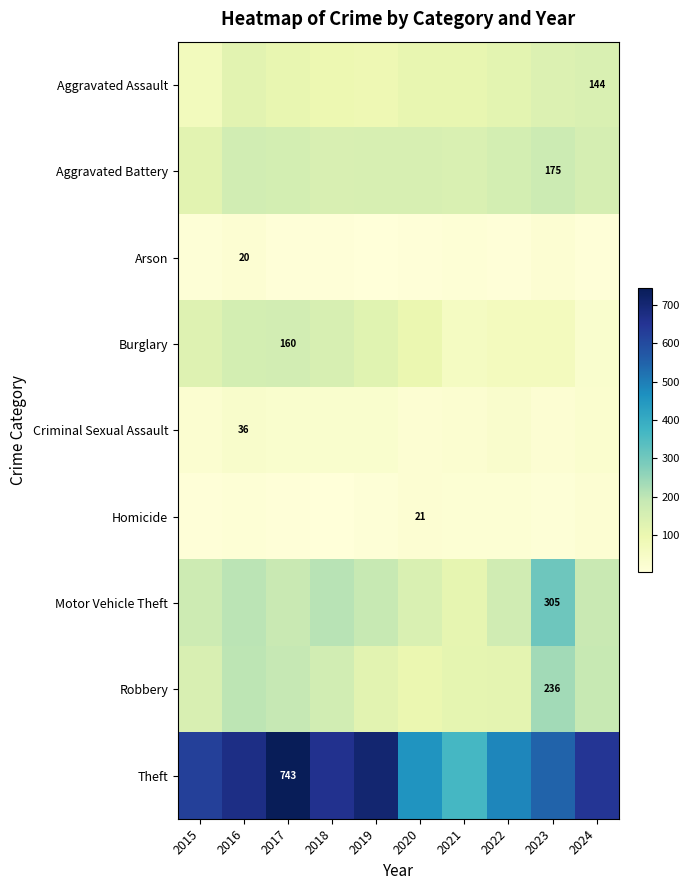

How many categories are shown in the chart?

10